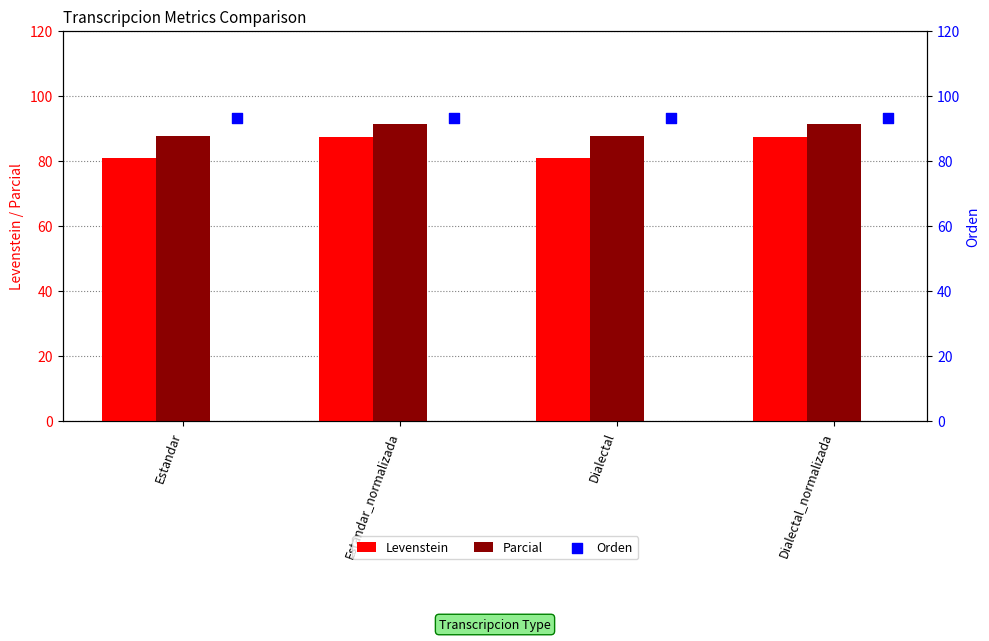

What is the approximate value of Parcial at Dialectal?

87.5